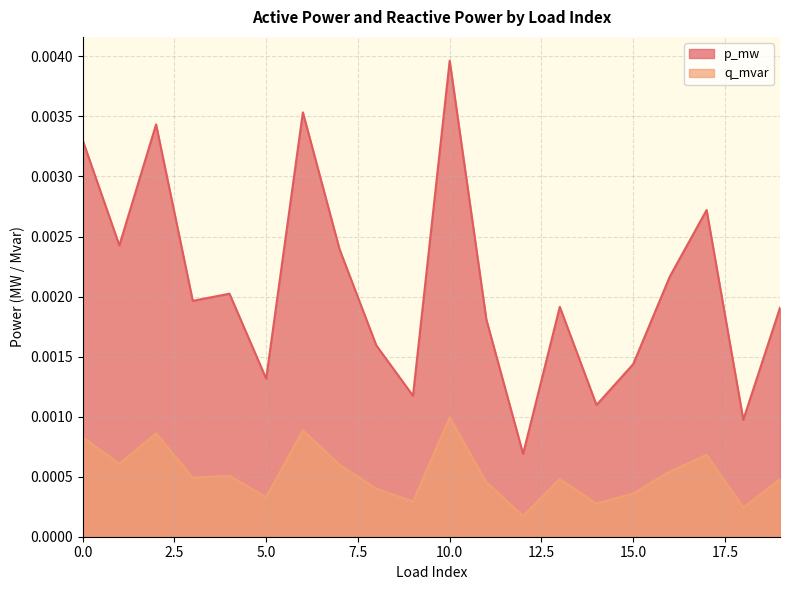

True or false: q_mvar and p_mw cross at least once.

False